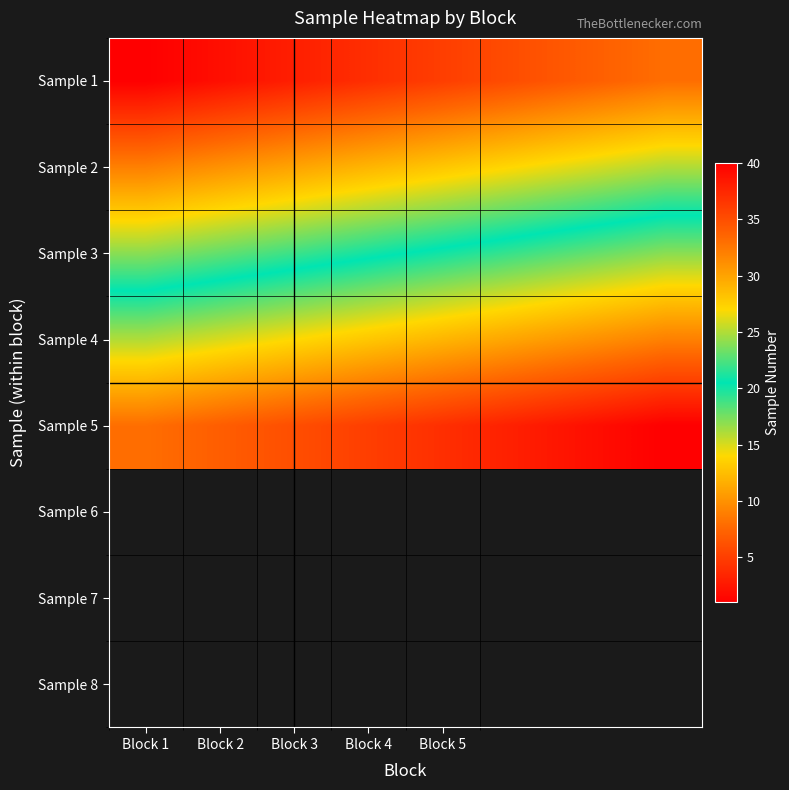

List the series in order of their peak value, highest first.

Sample 5, Sample 4, Sample 3, Sample 2, Sample 1